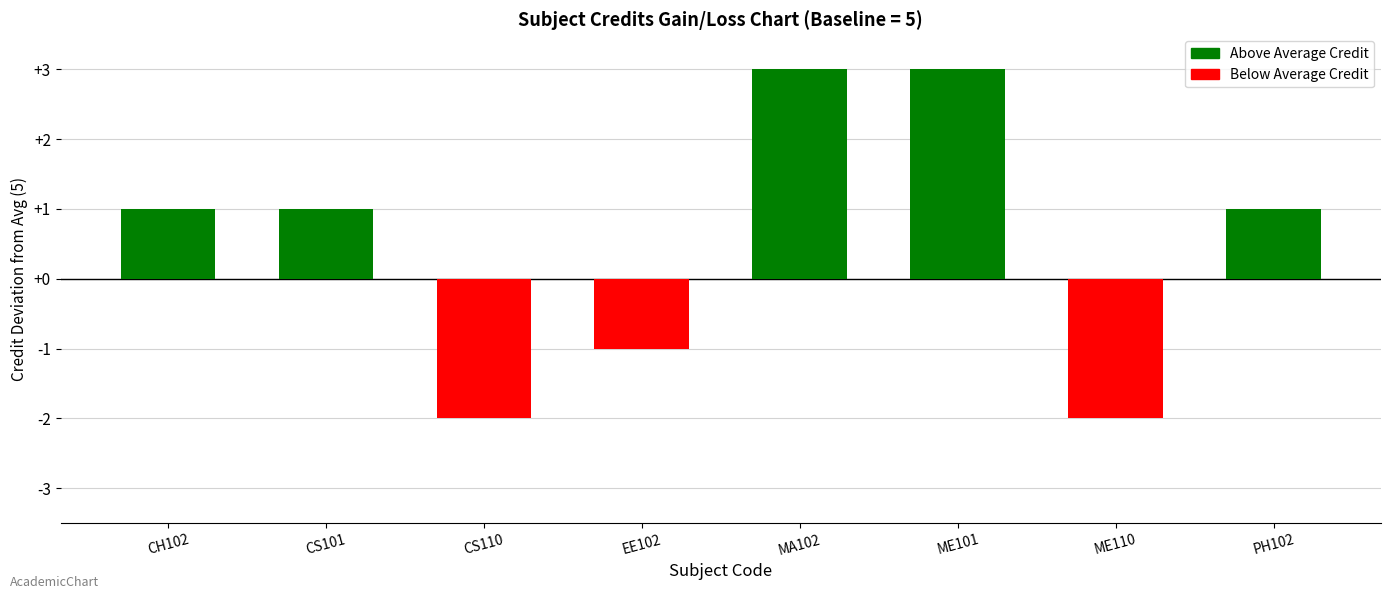

The value at CS110 is -3. True or false?

False